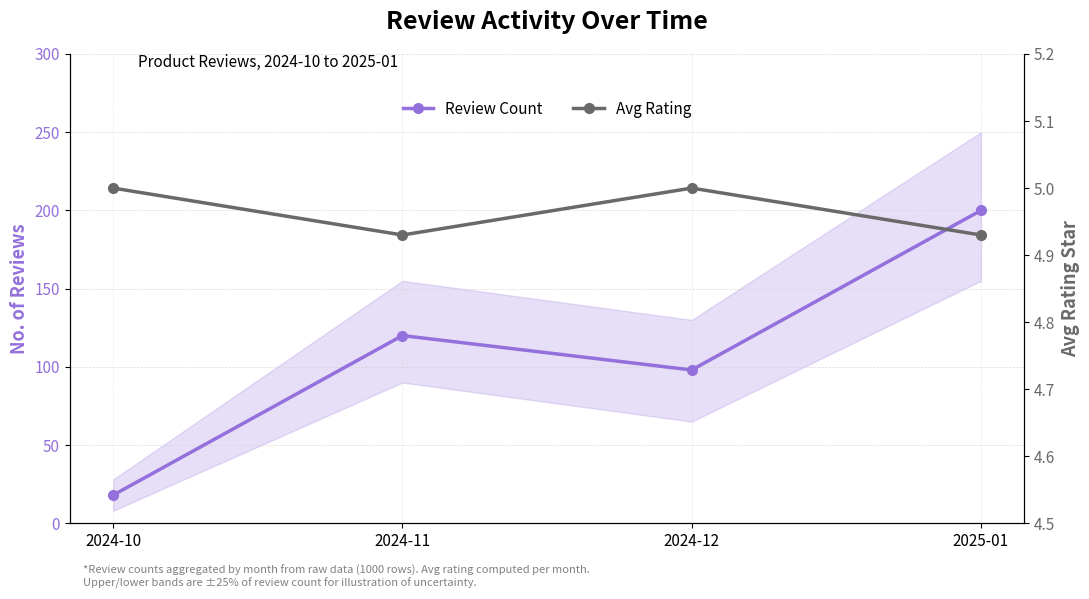

What position from the right is 2024-11?

3